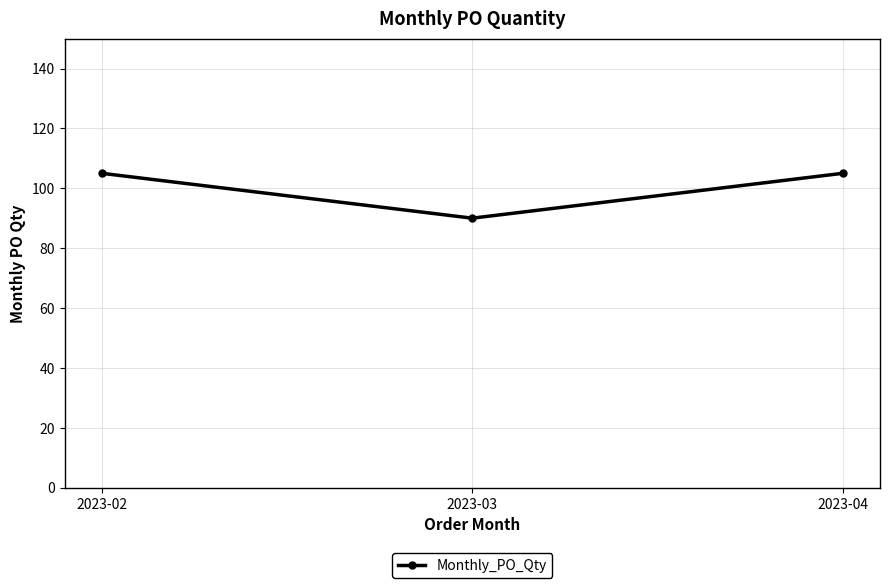

Reading left to right, list all the values displayed in this chart.

2023-02=105	2023-03=90	2023-04=105